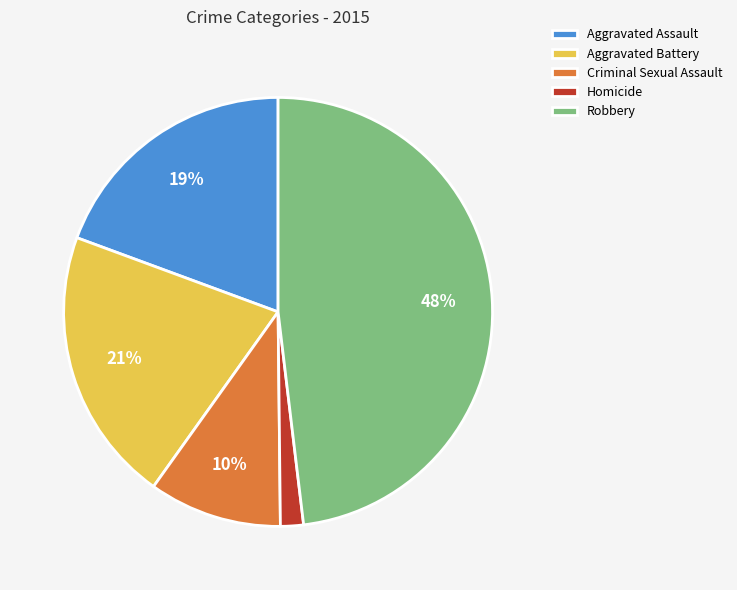

Rank the categories by value from lowest to highest.

Homicide, Criminal Sexual Assault, Aggravated Assault, Aggravated Battery, Robbery